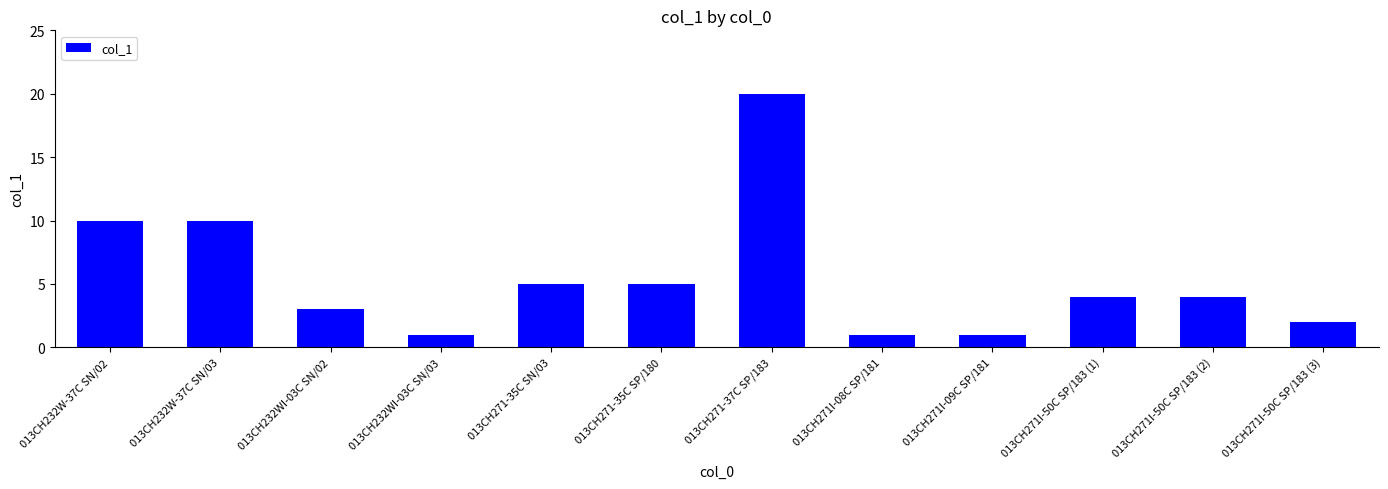

What is the change in value from 013CH271I-08C SP/181 to 013CH271I-50C SP/183 (2)?

+3